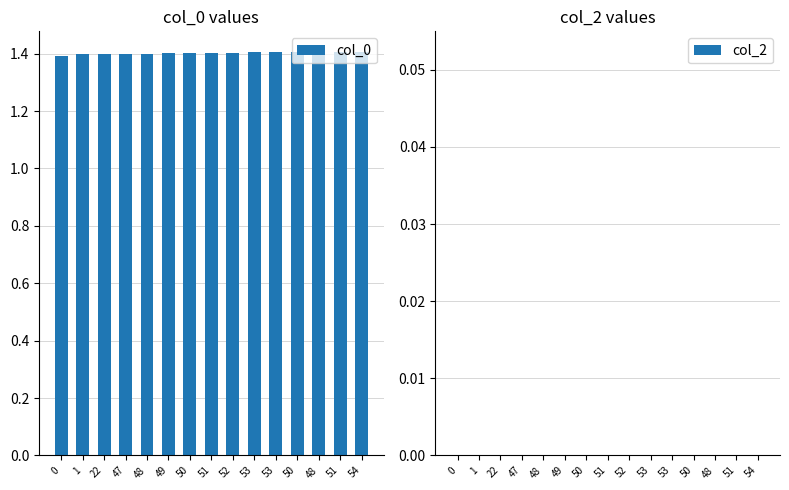

How many series are shown in this chart?

1